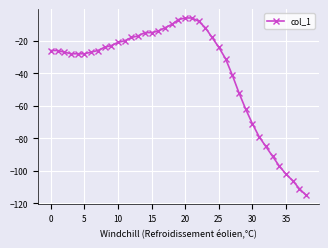

What is the greatest value displayed?

-6